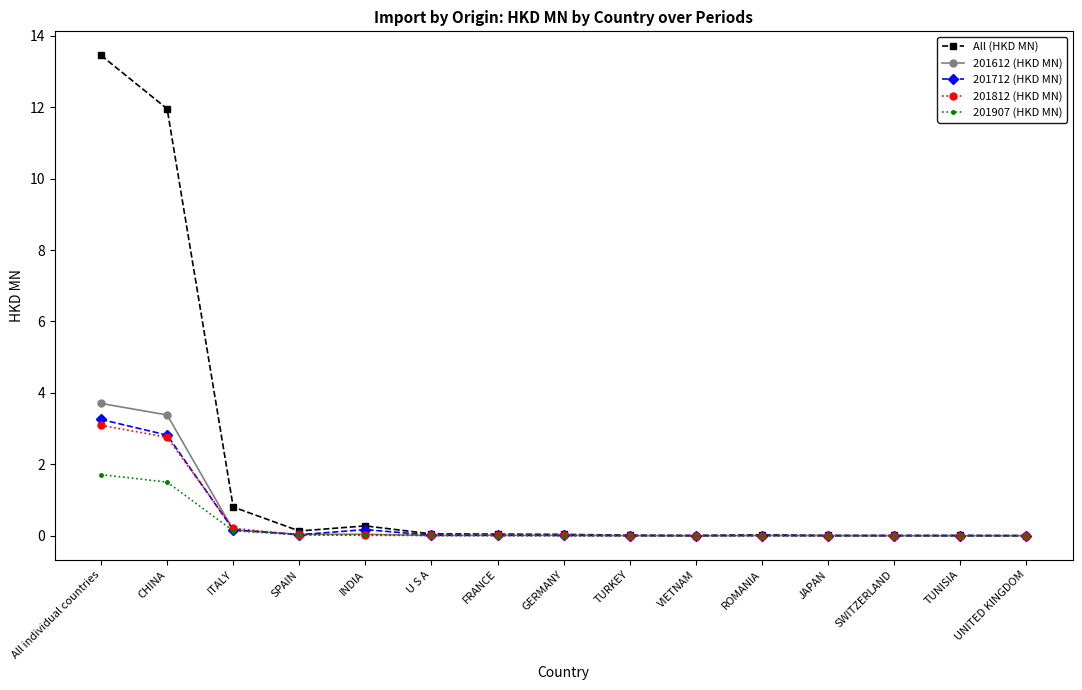

At which category is the sum across all series the highest?

All individual countries